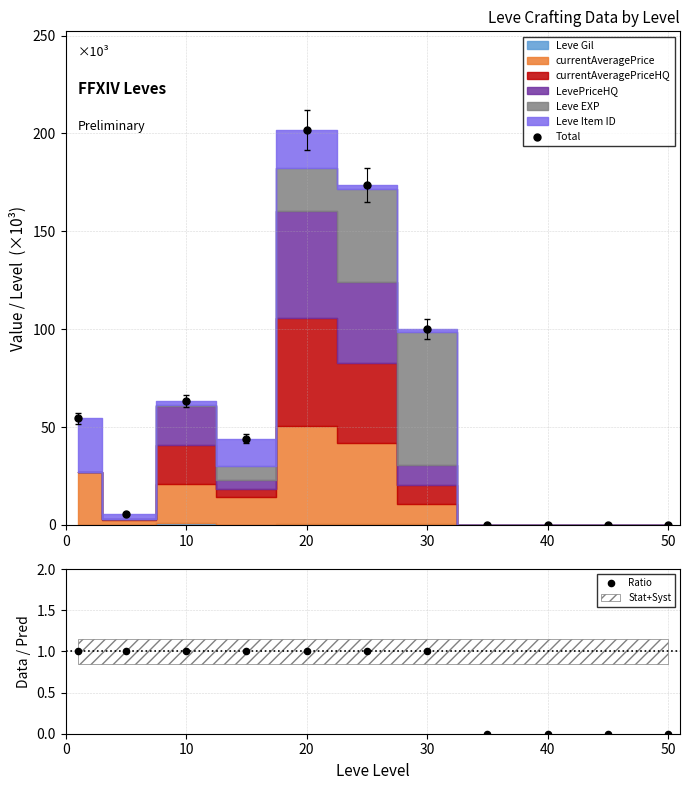

Which series reaches the minimum Y coordinate?

Total